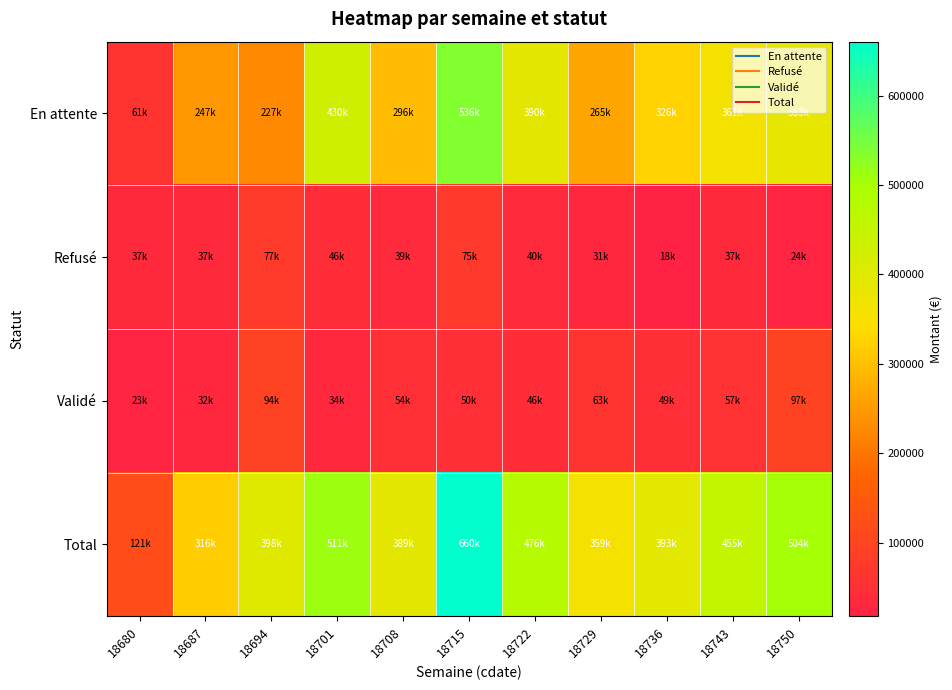

Which has a higher value, 18750 or 18729?

18750